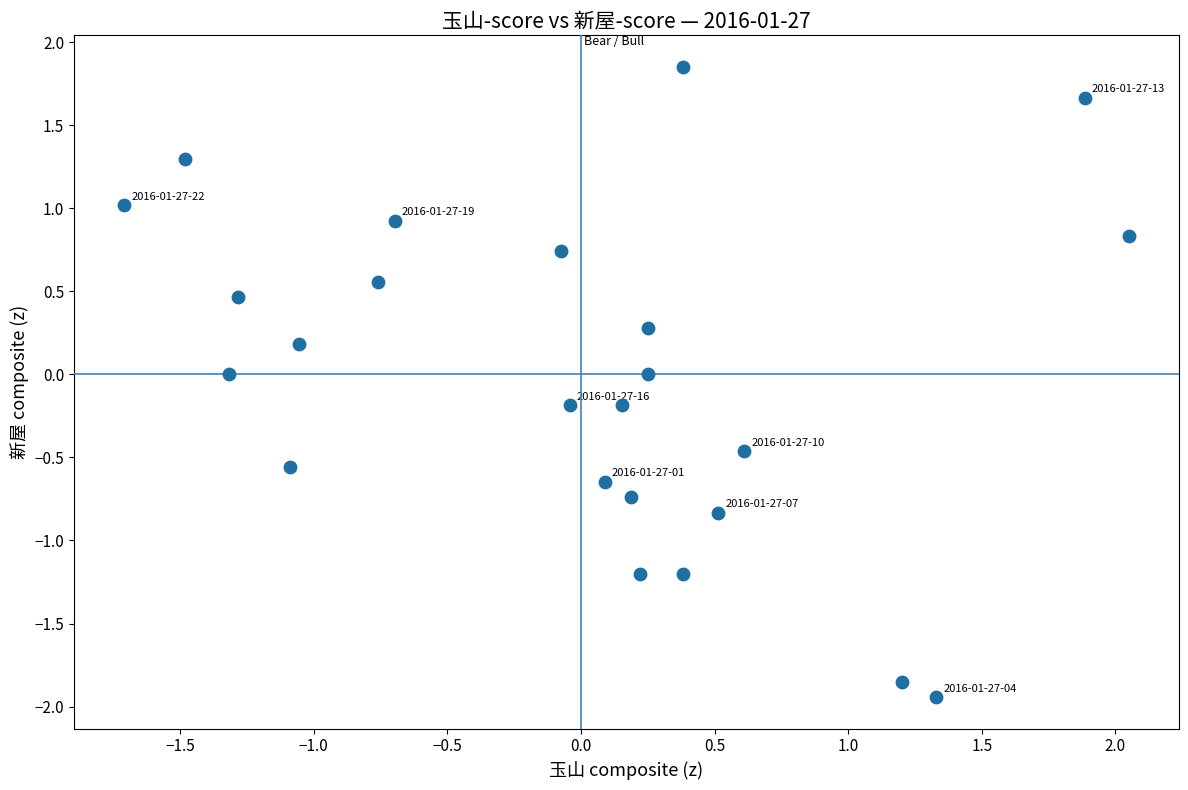

What is the range of Y values (max minus min)?

3.8